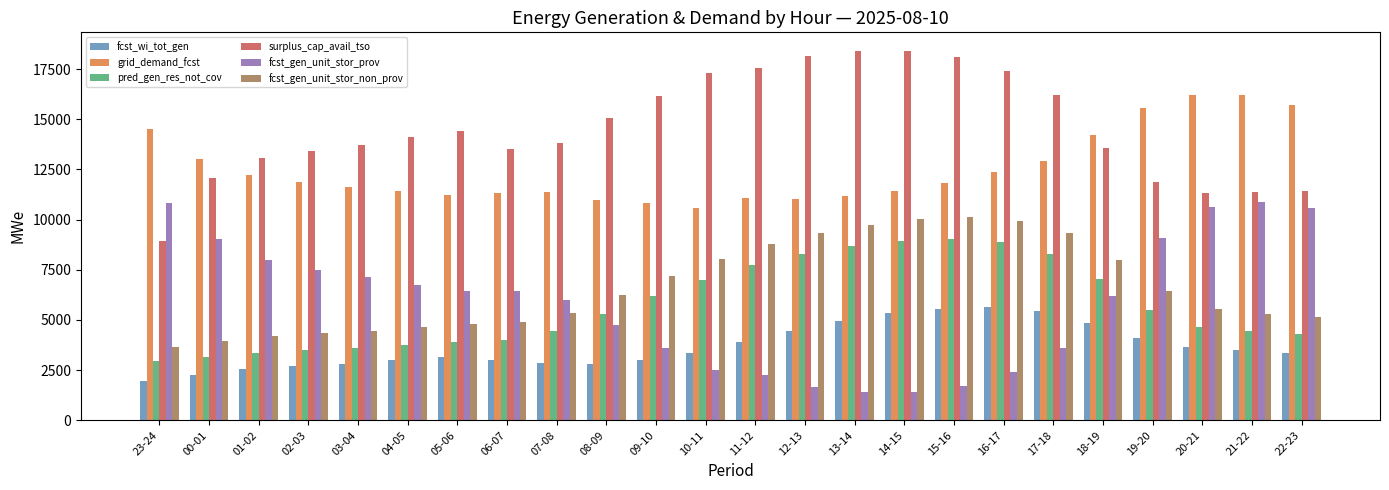

Where does the fcst_gen_unit_stor_prov series first go above 6422?

23-24